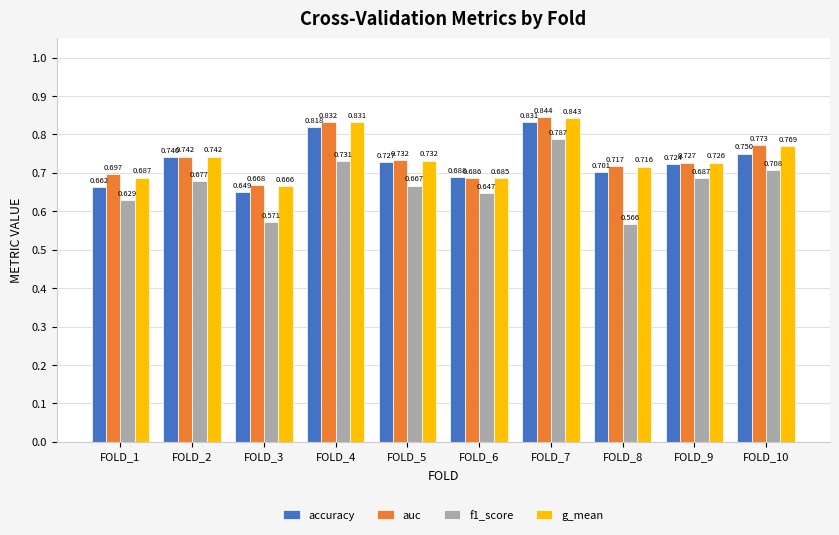

What is the sum of all g_mean values?

7.4